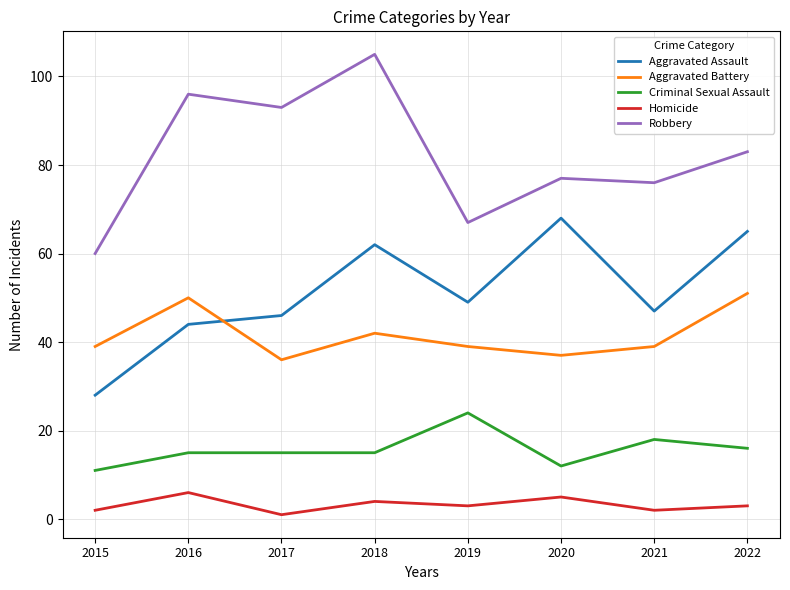

Reading left to right, extract all data points from this chart.

Aggravated Assault: 2015=28	2016=44	2017=46	2018=62	2019=49	2020=68	2021=47	2022=65
Aggravated Battery: 2015=39	2016=50	2017=36	2018=42	2019=39	2020=37	2021=39	2022=51
Criminal Sexual Assault: 2015=11	2016=15	2017=15	2018=15	2019=24	2020=12	2021=18	2022=16
Homicide: 2015=2	2016=6	2017=1	2018=4	2019=3	2020=5	2021=2	2022=3
Robbery: 2015=60	2016=96	2017=93	2018=105	2019=67	2020=77	2021=76	2022=83